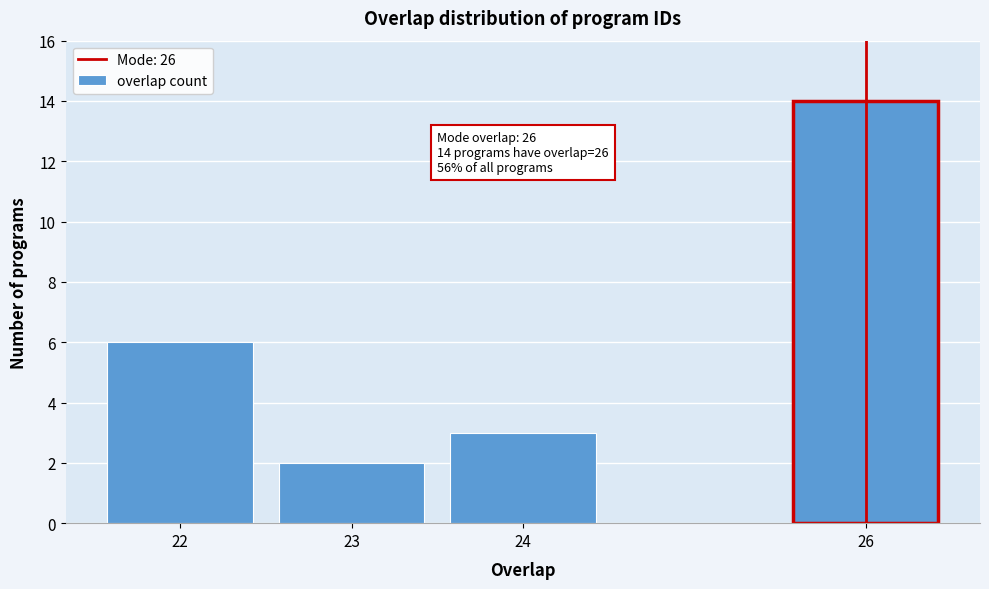

Reading left to right, what are all the values shown in this chart?

22=6	23=2	24=3	26=14